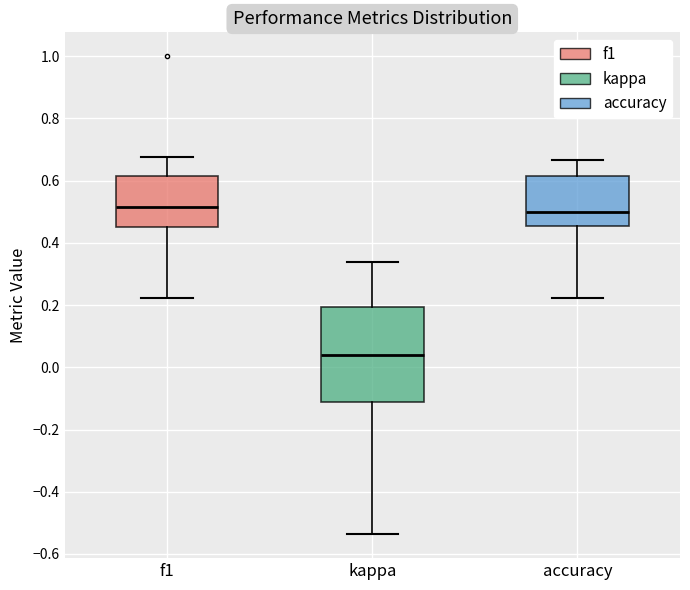

Reading left to right, transcribe this box plot: for each box, give where its median line is, the range the box spans, and where its two whiskers end, as read against the y-axis. The values are not printed on the chart, so give them approximately, as read against the axis.

f1: median 0.52, box 0.46 to 0.62, whiskers 0.22 to 0.68
kappa: median 0.04, box -0.12 to 0.20, whiskers -0.54 to 0.34
accuracy: median 0.50, box 0.46 to 0.62, whiskers 0.22 to 0.66